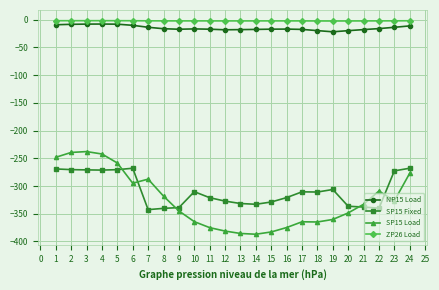

How many series are shown in this chart?

4